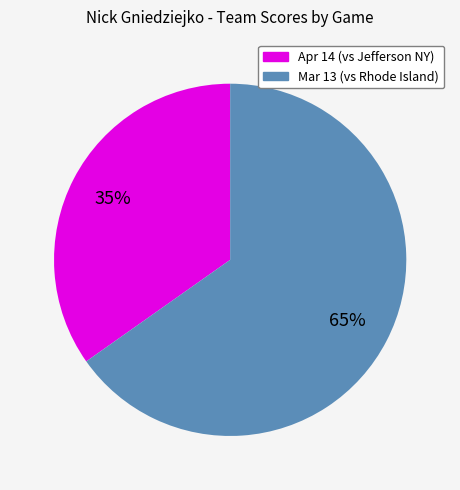

Is Apr 14 the majority of the pie?

No